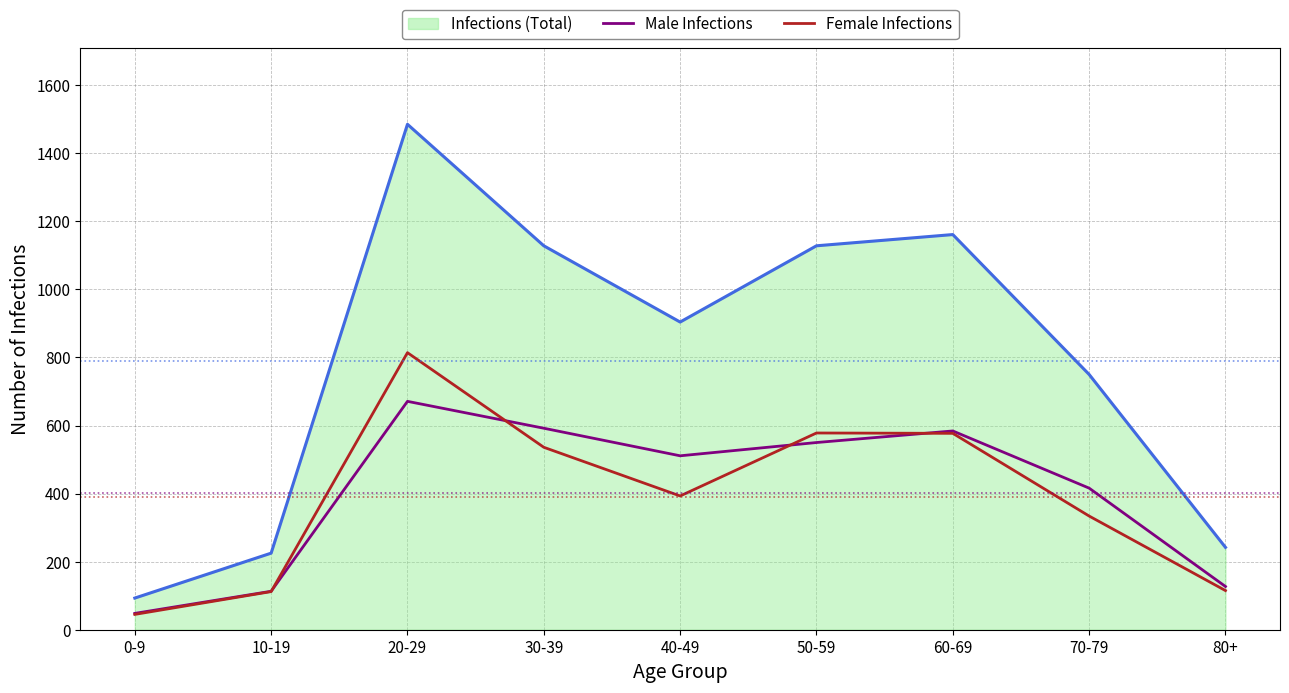

At which label does Infections (Total) reach its minimum?

0-9